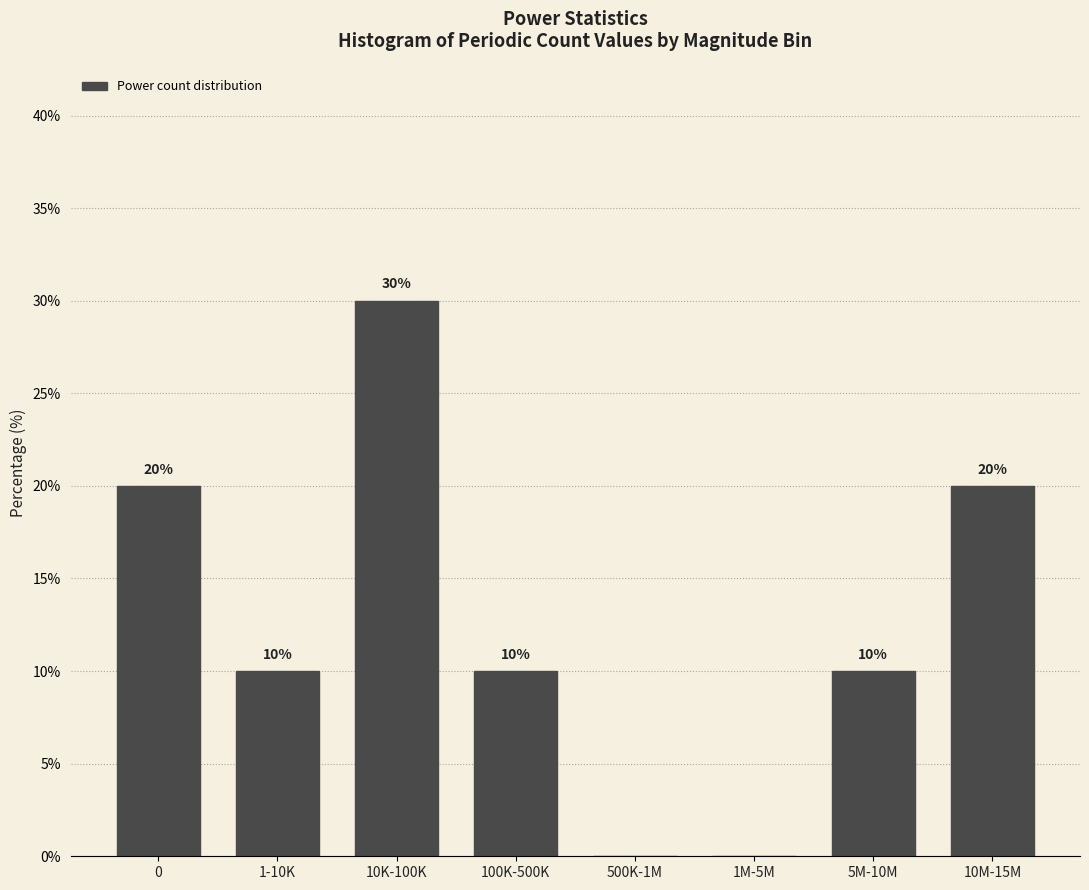

Reading left to right, list all the values displayed in this chart.

0=20	1-10K=10	10K-100K=30	100K-500K=10	500K-1M=0	1M-5M=0	5M-10M=10	10M-15M=20